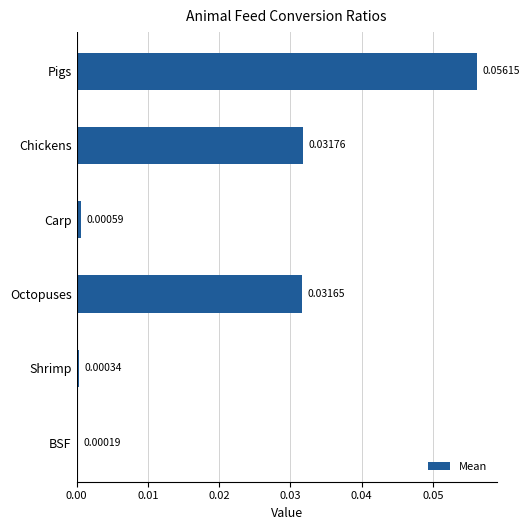

At which category does the chart reach its minimum across all series?

BSF